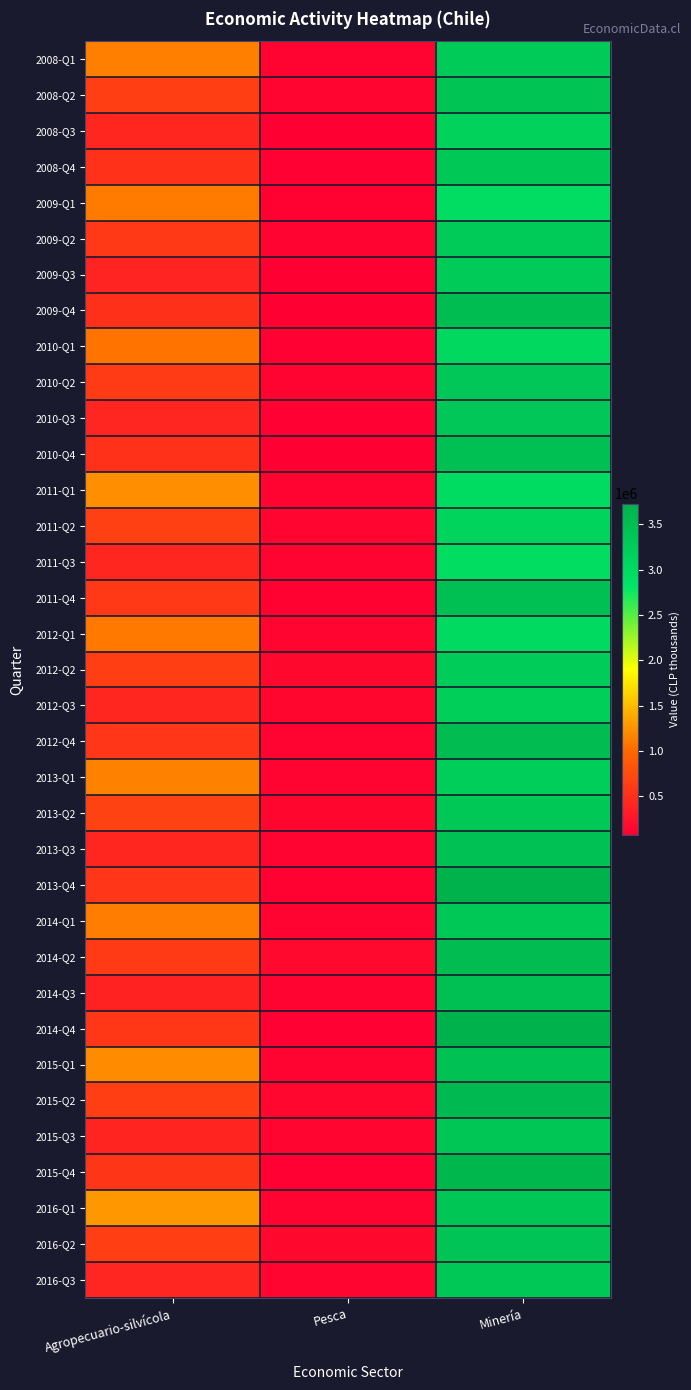

Reading right to left, what are all the values shown in this chart?

2008-Q1: Minería=3282399	Pesca=116490	Agropecuario-silvícola=1145180
2008-Q2: Minería=3390091	Pesca=123627	Agropecuario-silvícola=628186
2008-Q3: Minería=3161402	Pesca=77945	Agropecuario-silvícola=415285
2008-Q4: Minería=3330699	Pesca=87033	Agropecuario-silvícola=523240
2009-Q1: Minería=2954571	Pesca=95273	Agropecuario-silvícola=1112653
2009-Q2: Minería=3271709	Pesca=105685	Agropecuario-silvícola=580861
2009-Q3: Minería=3275895	Pesca=78980	Agropecuario-silvícola=390885
2009-Q4: Minería=3526067	Pesca=67447	Agropecuario-silvícola=509722
2010-Q1: Minería=3046021	Pesca=85865	Agropecuario-silvícola=1074273
2010-Q2: Minería=3345419	Pesca=98674	Agropecuario-silvícola=597301
2010-Q3: Minería=3349369	Pesca=84023	Agropecuario-silvícola=408693
2010-Q4: Minería=3478162	Pesca=78232	Agropecuario-silvícola=522901
2011-Q1: Minería=2970512	Pesca=99921	Agropecuario-silvícola=1227449
2011-Q2: Minería=3122380	Pesca=121062	Agropecuario-silvícola=653483
2011-Q3: Minería=2959990	Pesca=107225	Agropecuario-silvícola=416490
2011-Q4: Minería=3482656	Pesca=92447	Agropecuario-silvícola=579148
2012-Q1: Minería=3018605	Pesca=122502	Agropecuario-silvícola=1097651
2012-Q2: Minería=3242961	Pesca=148678	Agropecuario-silvícola=643614
2012-Q3: Minería=3208980	Pesca=129501	Agropecuario-silvícola=416160
2012-Q4: Minería=3540421	Pesca=109179	Agropecuario-silvícola=558724
2013-Q1: Minería=3226994	Pesca=105366	Agropecuario-silvícola=1149121
2013-Q2: Minería=3337159	Pesca=127970	Agropecuario-silvícola=666449
2013-Q3: Minería=3445367	Pesca=115347	Agropecuario-silvícola=415144
2013-Q4: Minería=3723407	Pesca=93626	Agropecuario-silvícola=556080
2014-Q1: Minería=3333527	Pesca=114114	Agropecuario-silvícola=1121832
2014-Q2: Minería=3545814	Pesca=154733	Agropecuario-silvícola=595944
2014-Q3: Minería=3467318	Pesca=116356	Agropecuario-silvícola=380428
2014-Q4: Minería=3729053	Pesca=87729	Agropecuario-silvícola=562101
2015-Q1: Minería=3441091	Pesca=109675	Agropecuario-silvícola=1216430
2015-Q2: Minería=3598746	Pesca=144598	Agropecuario-silvícola=640214
2015-Q3: Minería=3364103	Pesca=118112	Agropecuario-silvícola=403508
2015-Q4: Minería=3643105	Pesca=85515	Agropecuario-silvícola=548475
2016-Q1: Minería=3373139	Pesca=105865	Agropecuario-silvícola=1282017
2016-Q2: Minería=3403200	Pesca=147597	Agropecuario-silvícola=644642
2016-Q3: Minería=3335709	Pesca=124262	Agropecuario-silvícola=406135